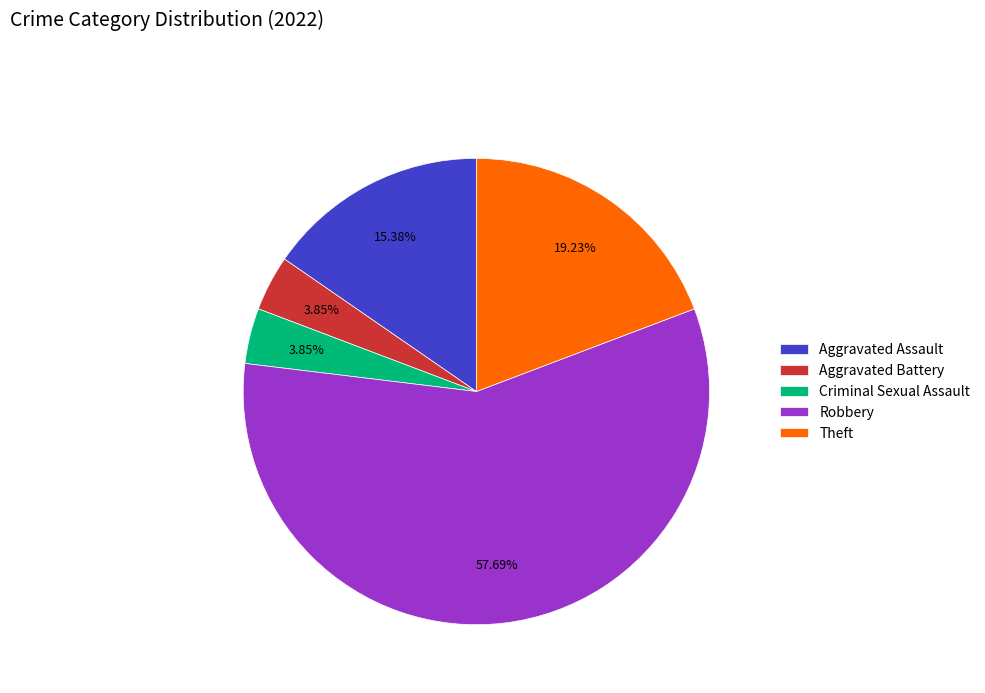

What is the largest slice in the pie chart?

Robbery